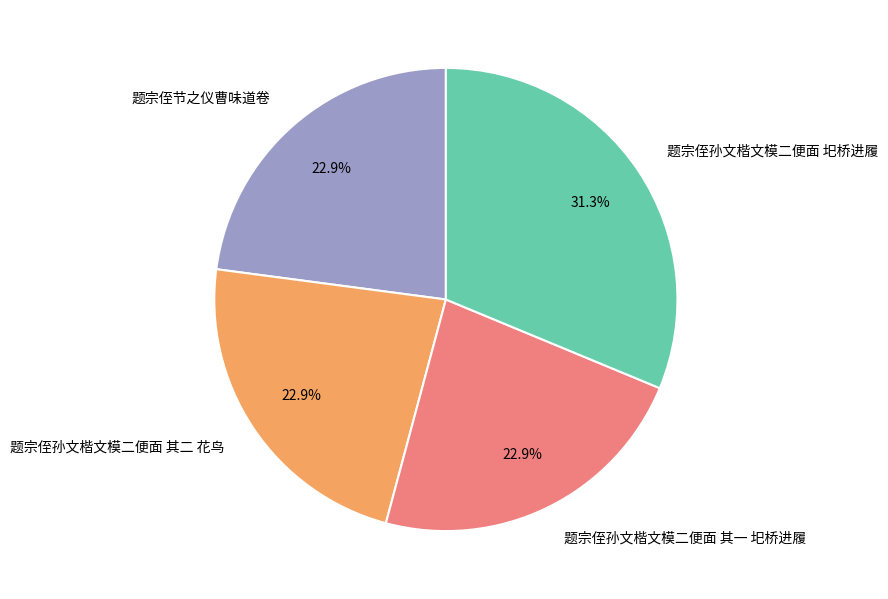

Which slice is the largest?

题宗侄孙文楷文模二便面 圯桥进履